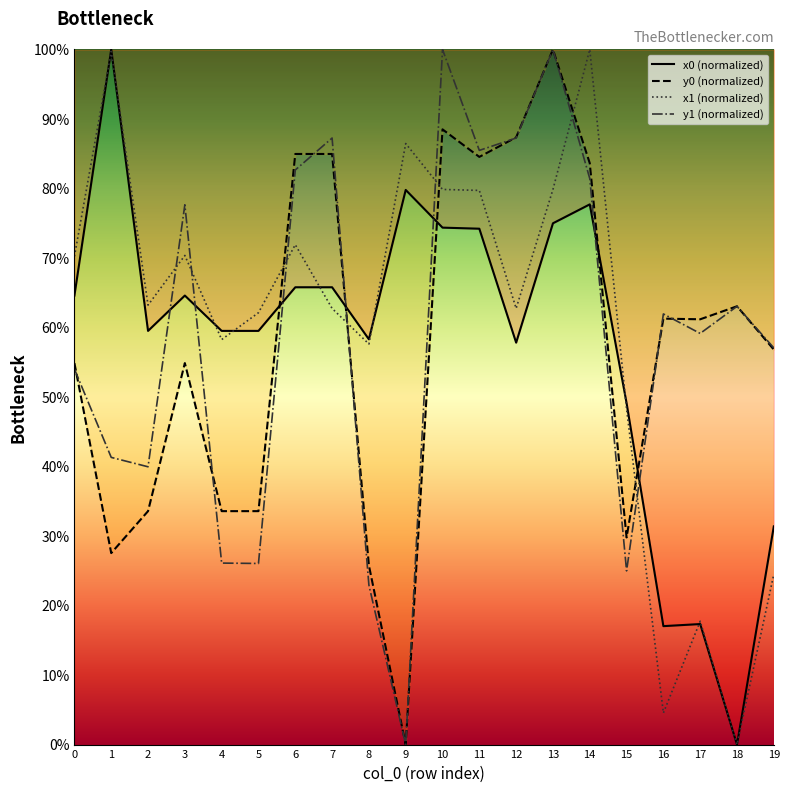

What is the difference between the maximum and second lowest values in the x0 (normalized) series?

83.0